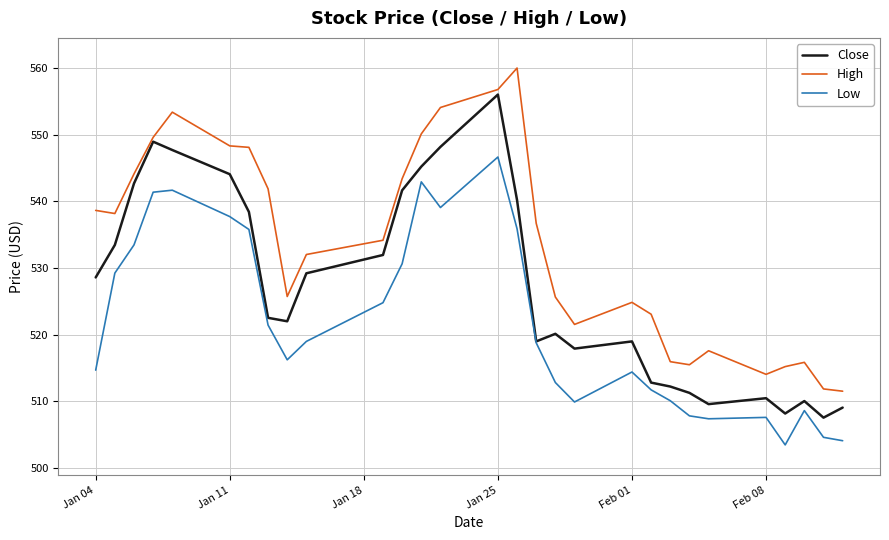

True or false: High and Low cross at least once.

False